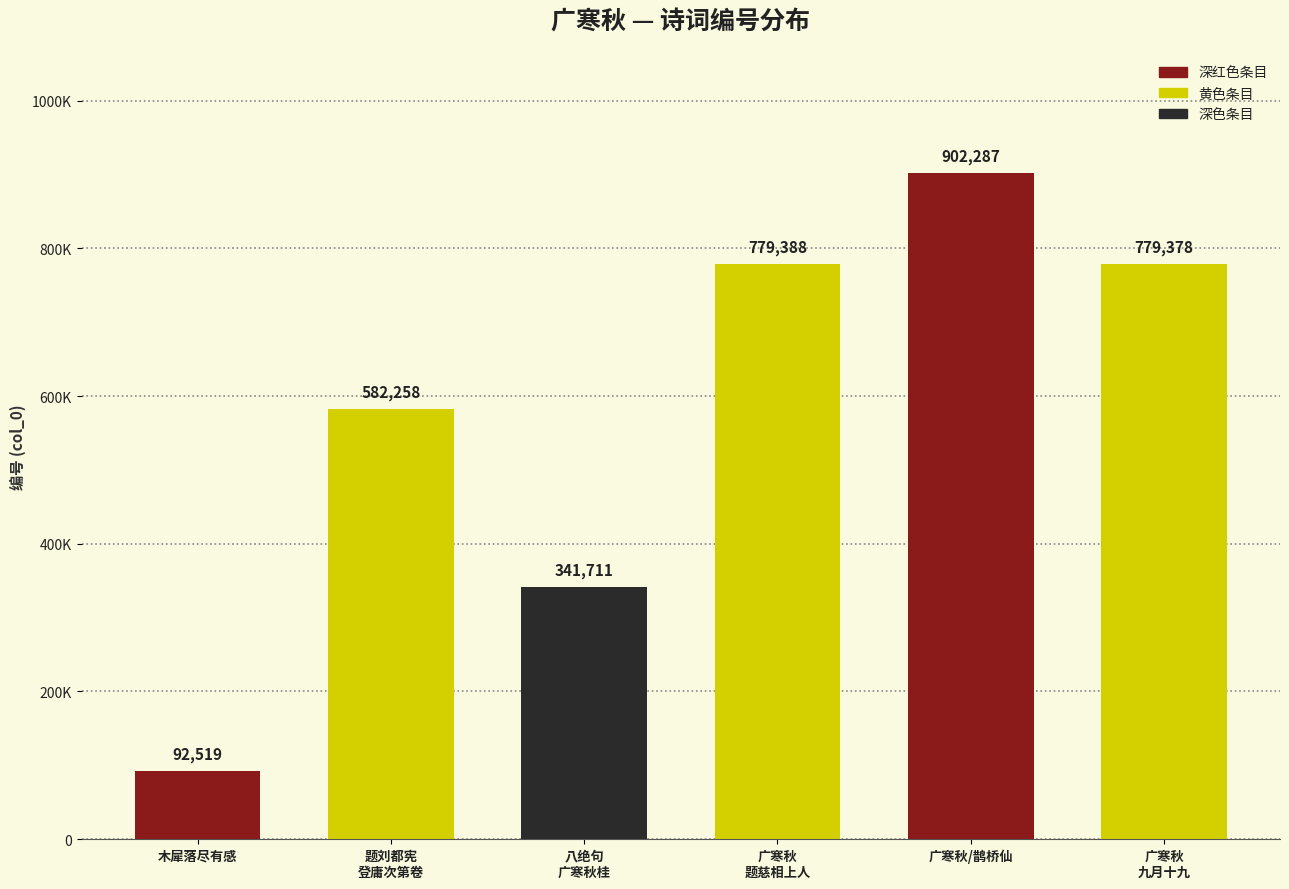

What is the value of the 4th bar from the left?

779388